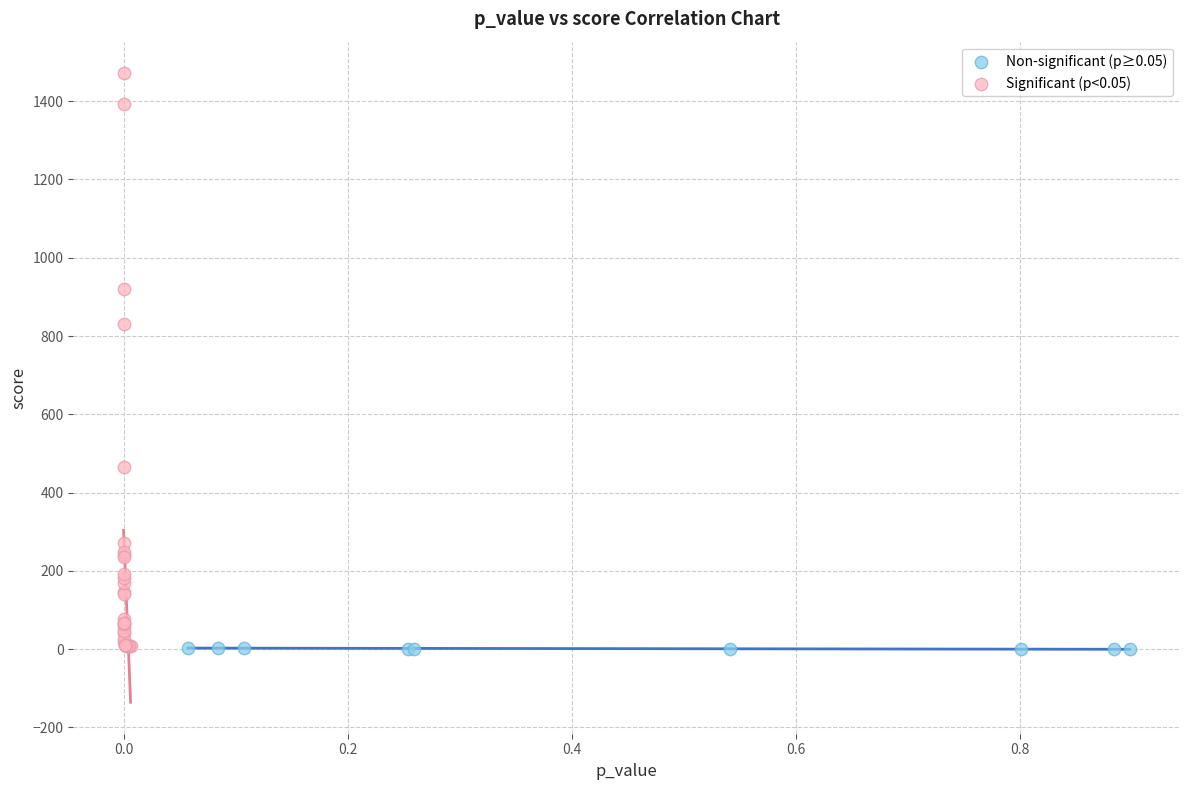

Which series contains the highest Y value?

Significant (p<0.05)